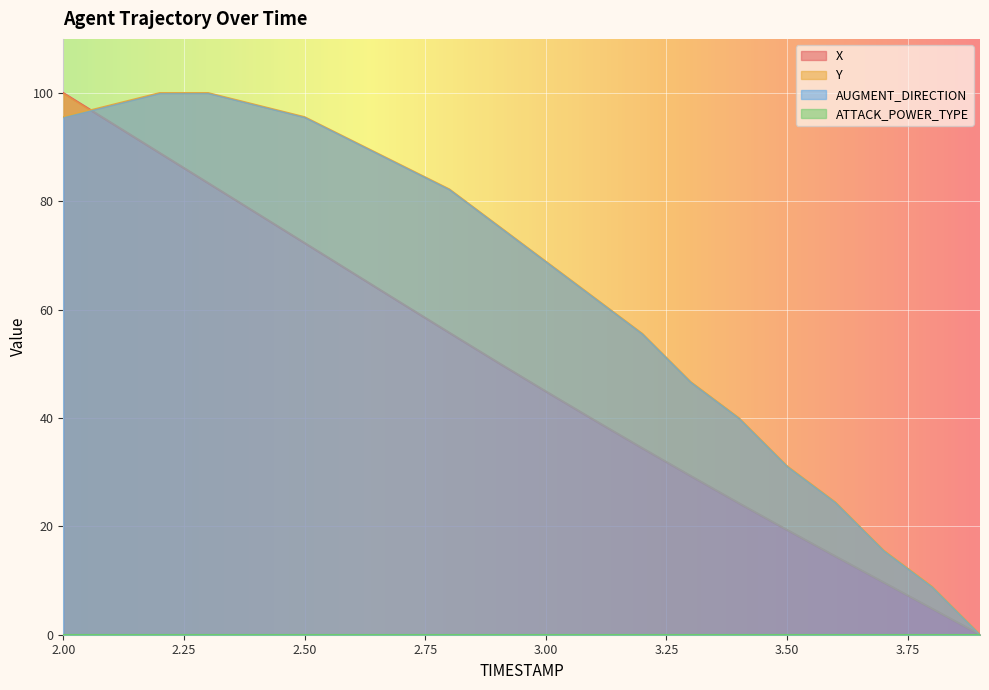

How many values in the X series are below 50?

10